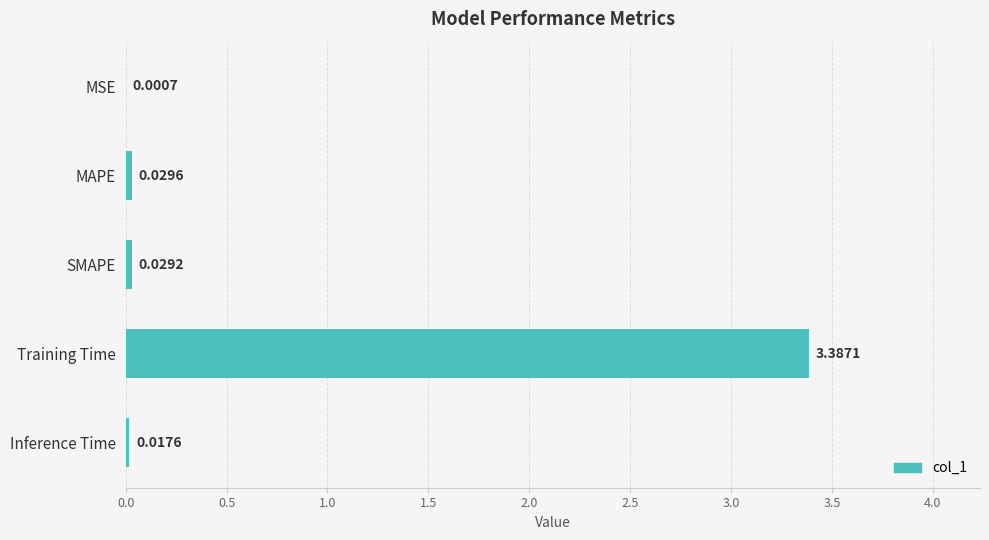

What is the sum of all values?

3.5